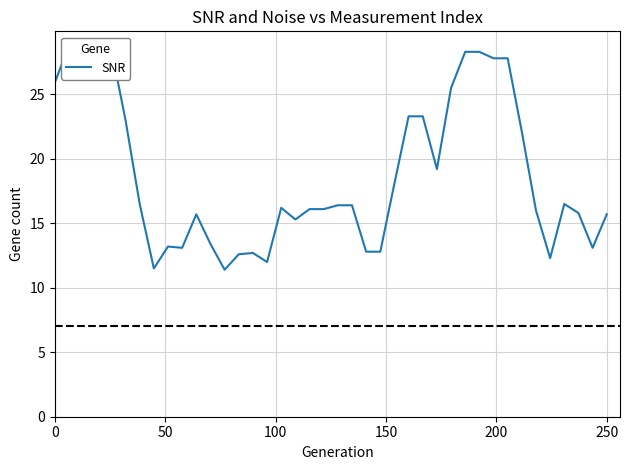

Reading left to right, extract all data points from this chart.

25.9	28.8	28.8	28.5	28.5	23.0	16.5	11.5	13.2	13.1	15.7	13.4	11.4	12.6	12.7	12.0	16.2	15.3	16.1	16.1	16.4	16.4	12.8	12.8	18.1	23.3	23.3	19.2	25.5	28.3	28.3	27.8	27.8	22.1	16.0	12.3	16.5	15.8	13.1	15.7